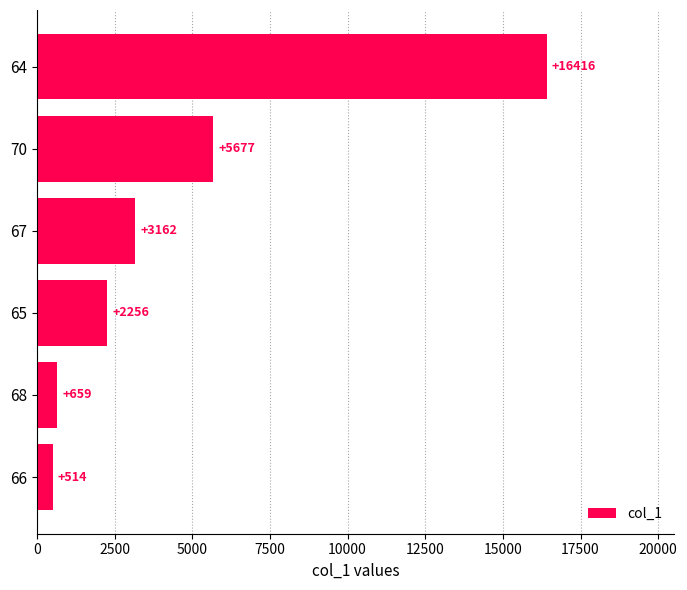

Which category has the highest value across all series?

64